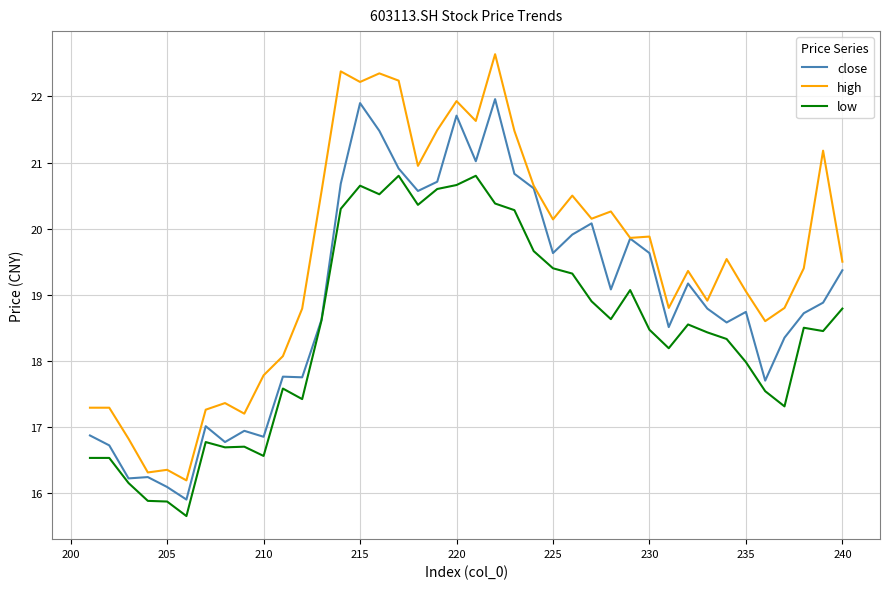

The low series shows 13.8 at 22. True or false?

False